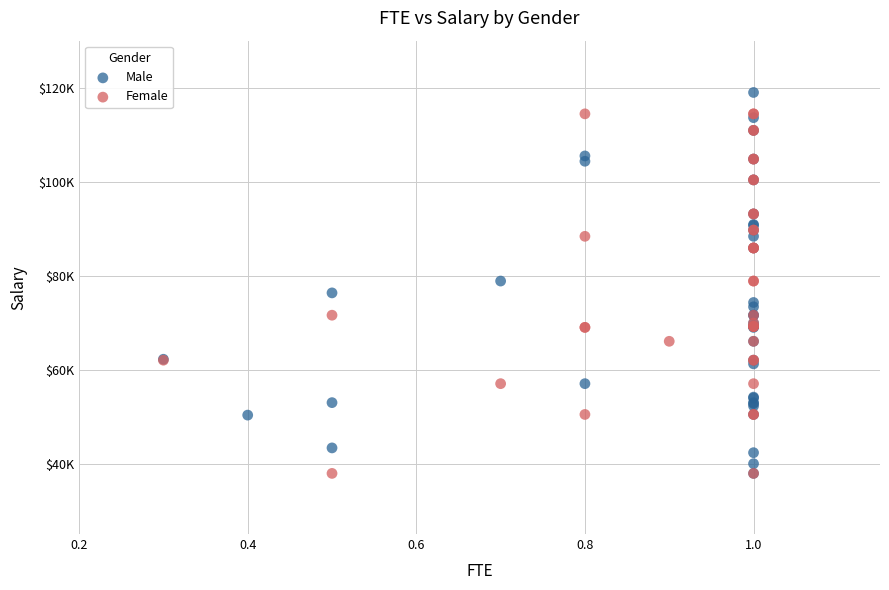

What are all the series names shown in the legend?

Male, Female